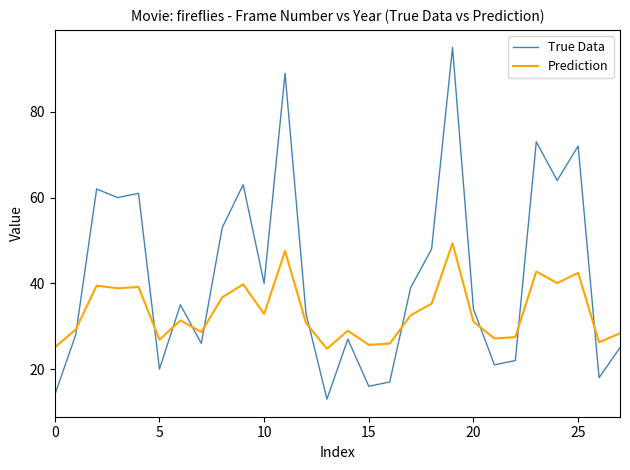

True or false: Prediction and True Data cross at least once.

True